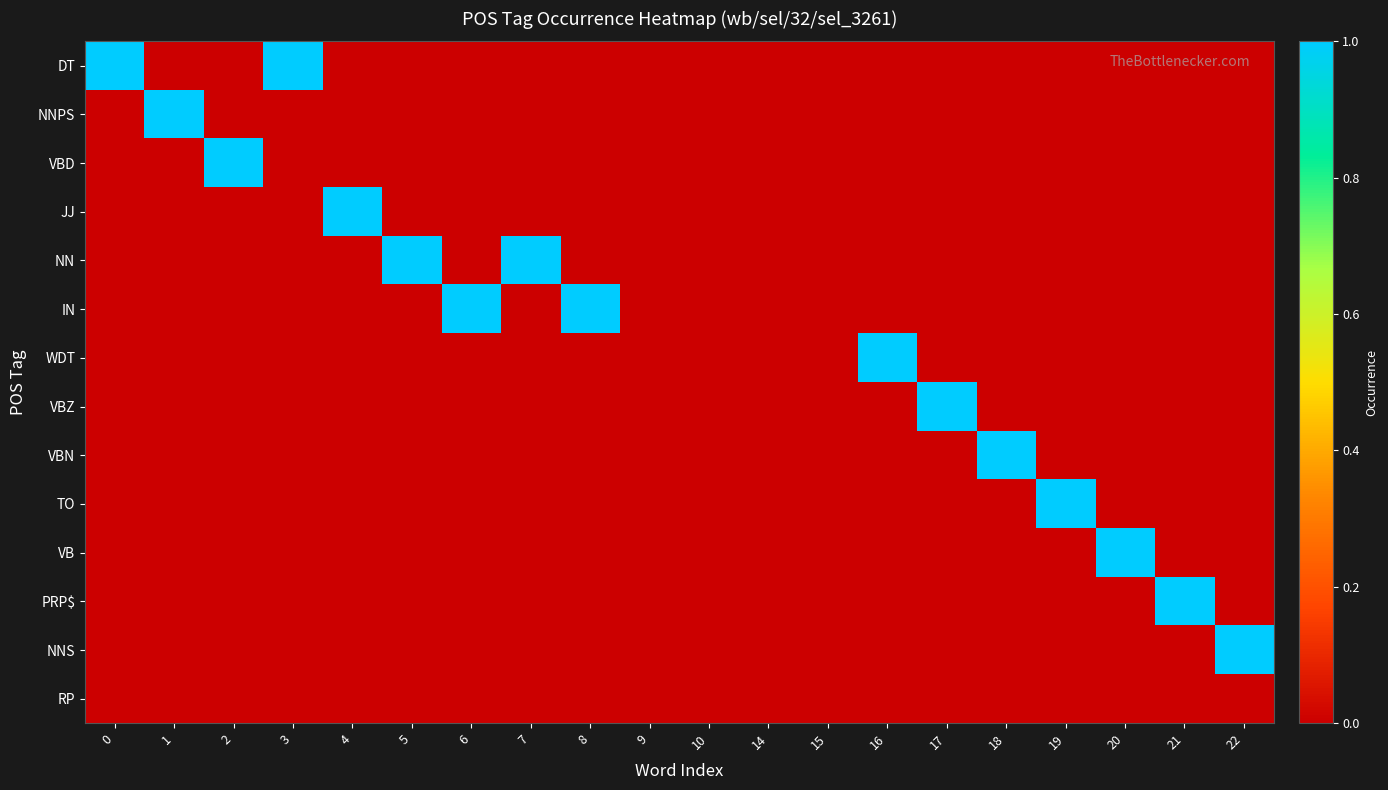

Which label corresponds to the smallest value in the chart?

1